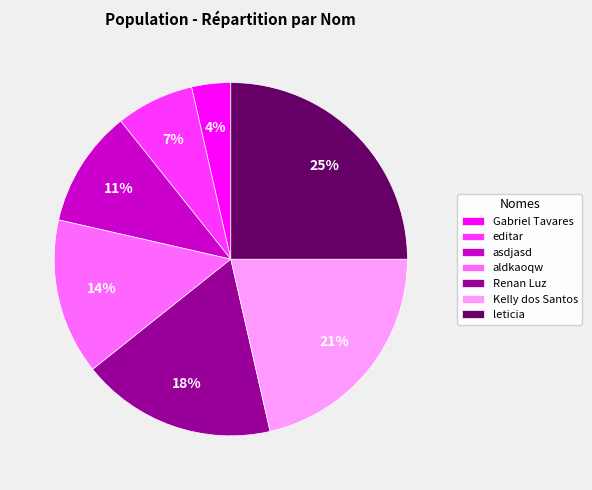

Between Renan Luz and Gabriel Tavares, which is larger?

Renan Luz